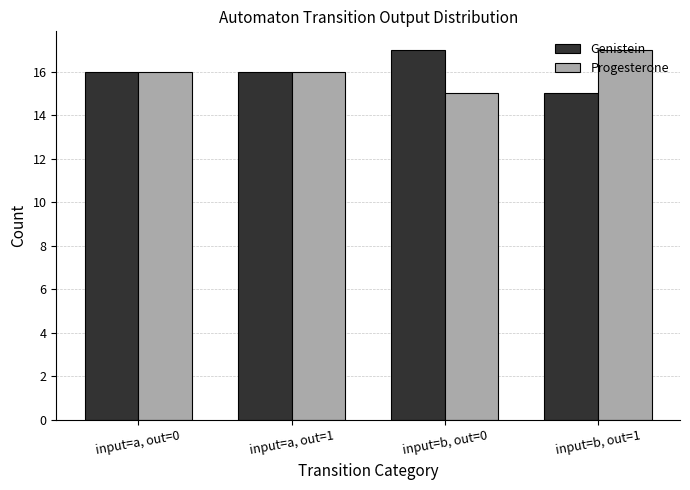

What is the maximum value shown in the chart?

17